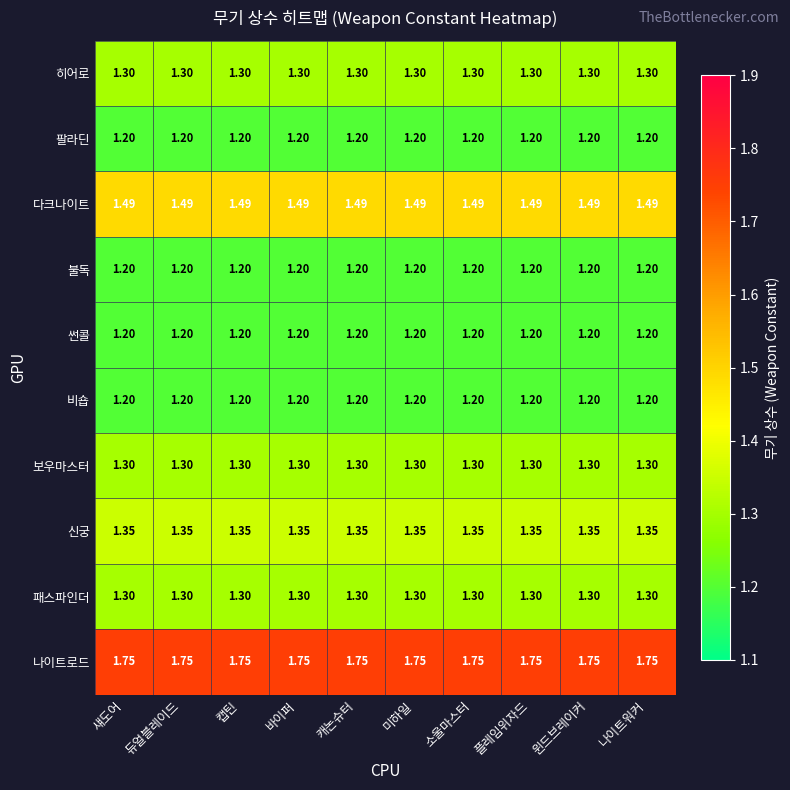

Which series has the largest total across all categories?

나이트로드